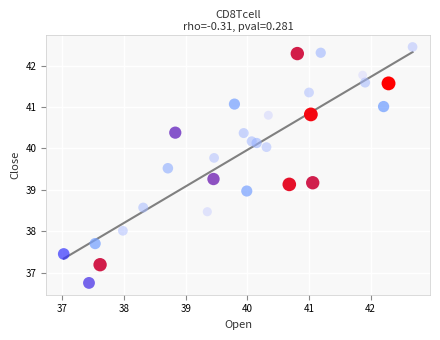

What is the range of X values (max minus min)?

5.7